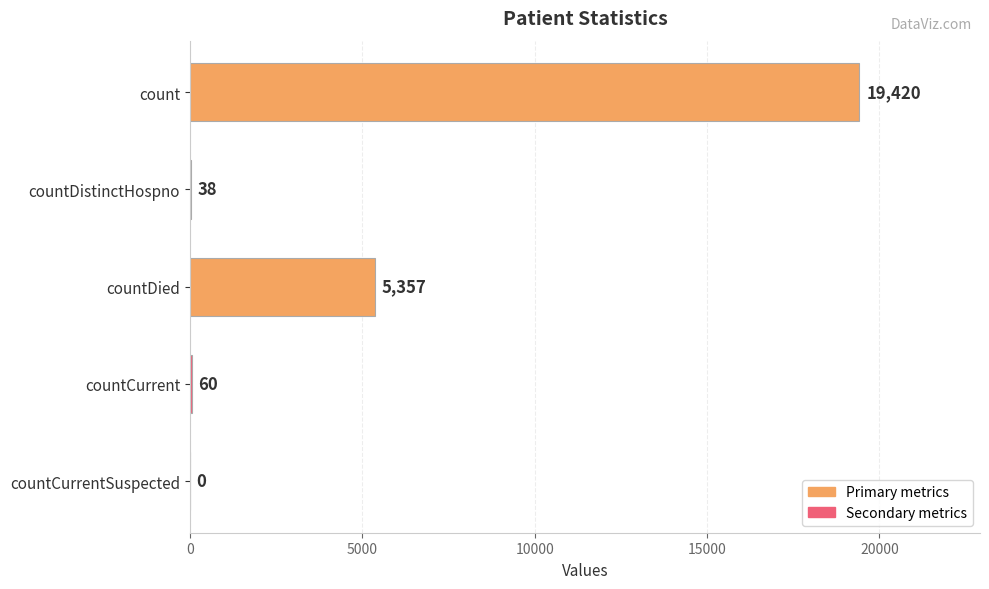

What is the change in value from countDied to countCurrentSuspected?

-5357